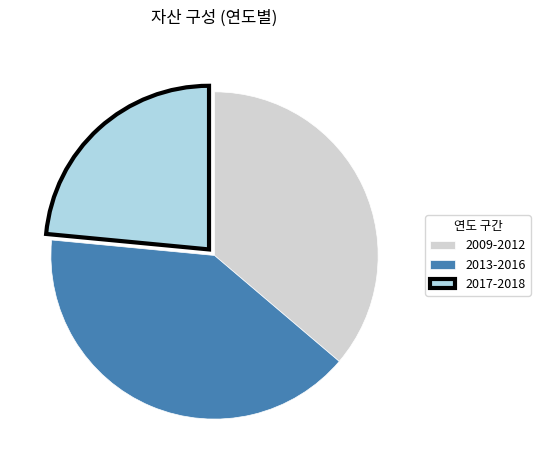

What is the smallest slice in the pie chart?

2017-2018